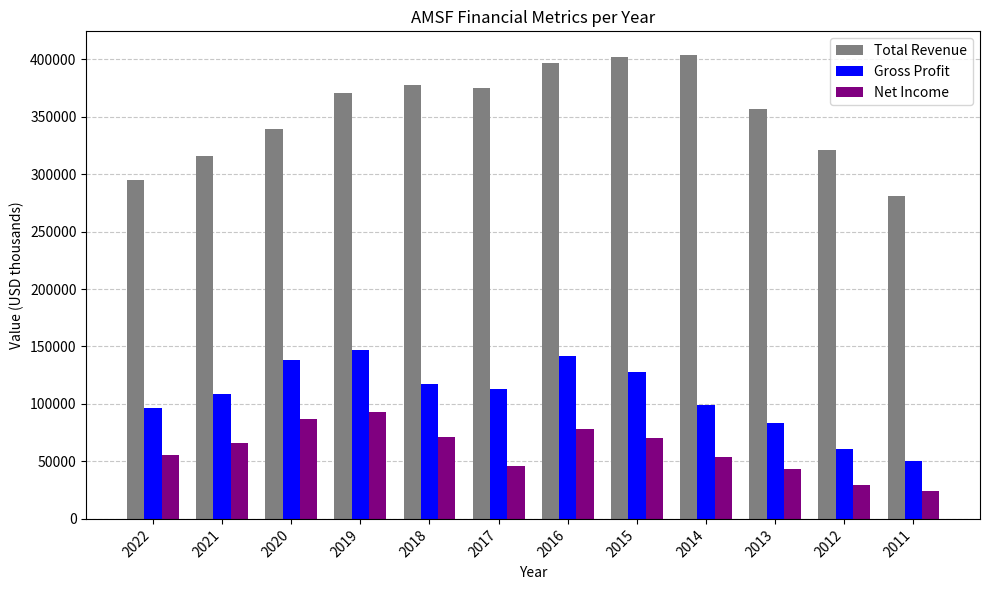

Rank the series by their maximum value, from highest to lowest.

Total Revenue, Gross Profit, Net Income